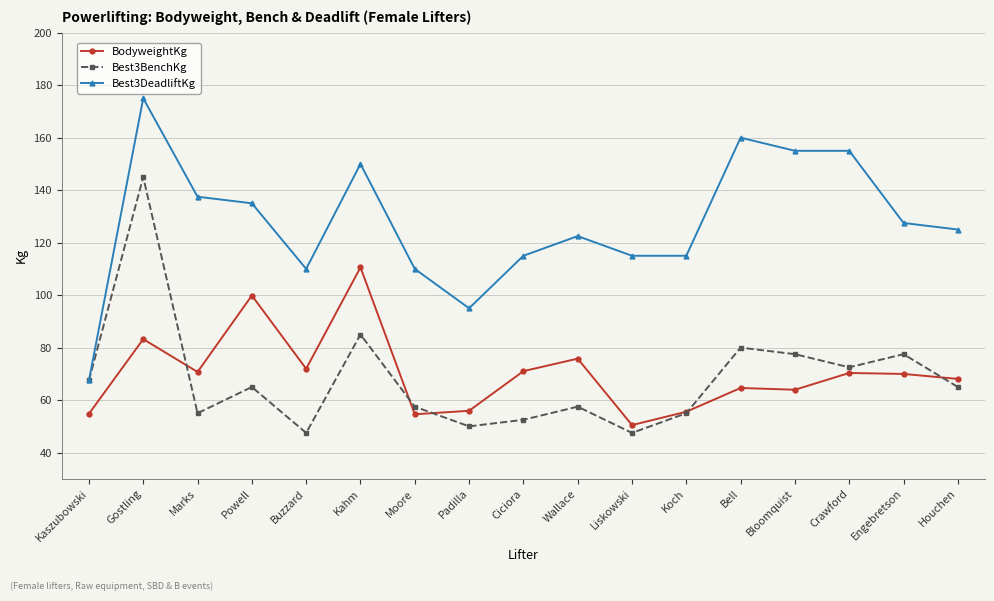

At which label does BodyweightKg first exceed 69?

Gostling